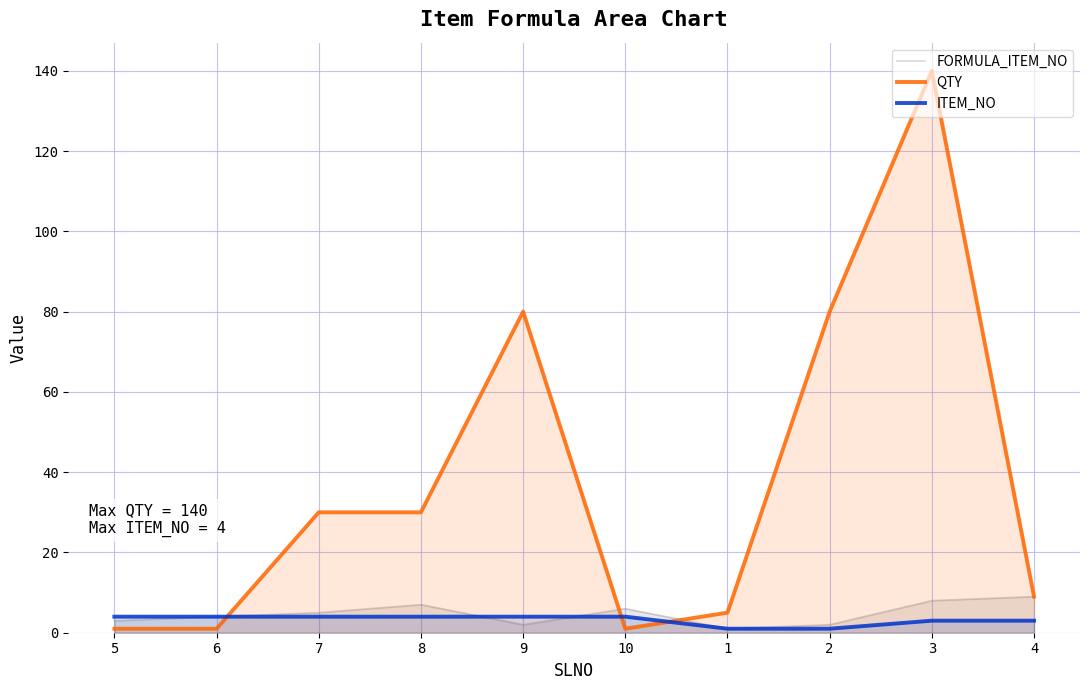

How many distinct data groups are displayed?

3